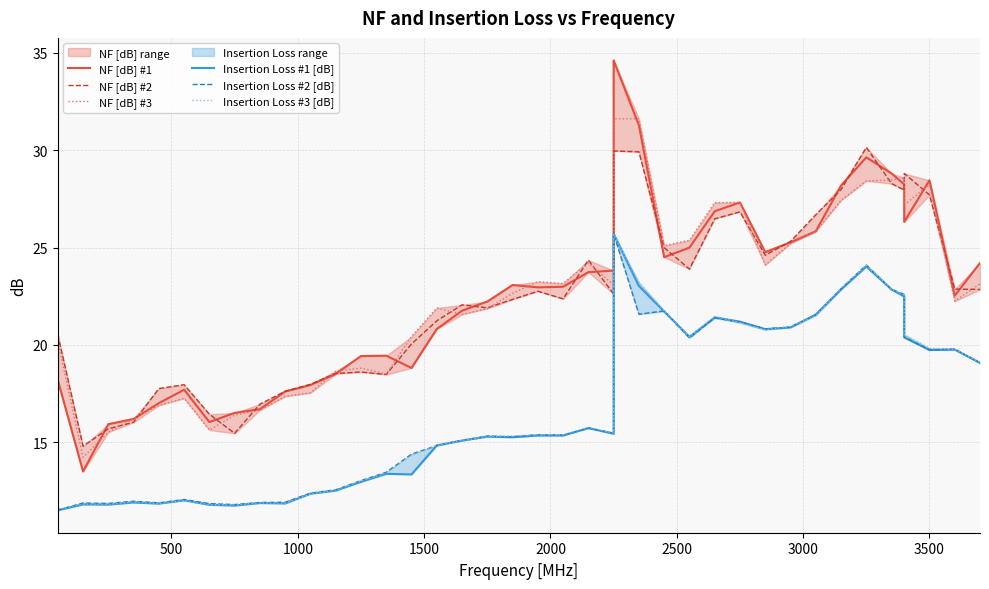

What is the smallest value displayed?

11.5